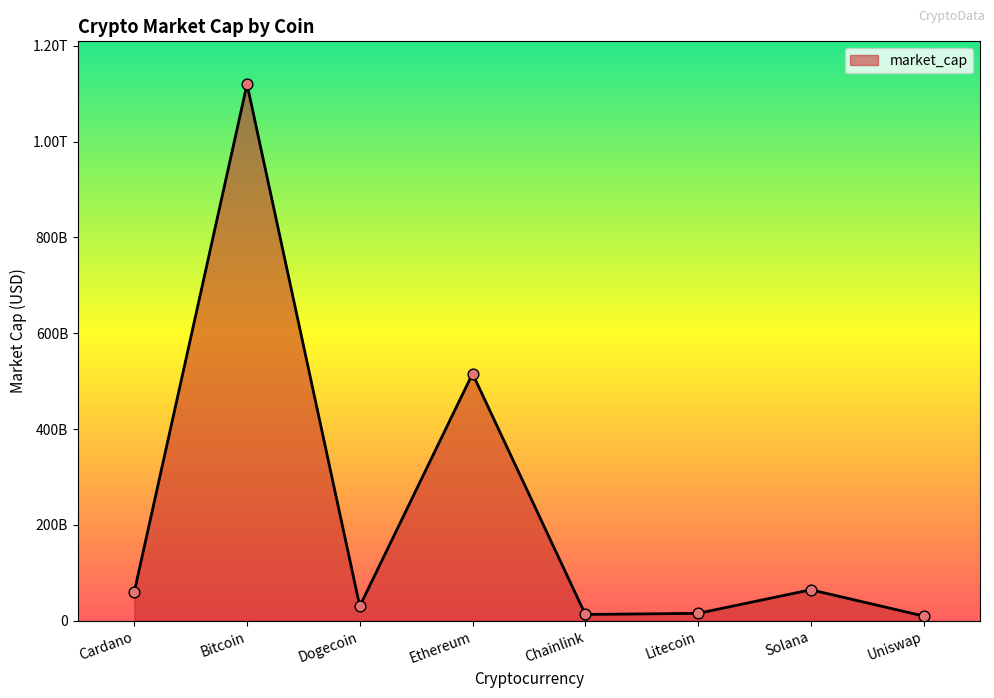

Which has a higher value, Solana or Chainlink?

Solana